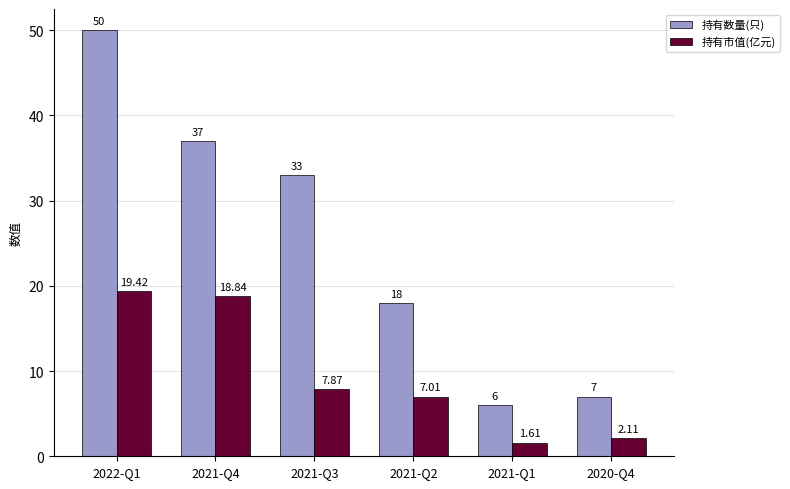

What is the sum of all 持有数量(只) values?

151.0